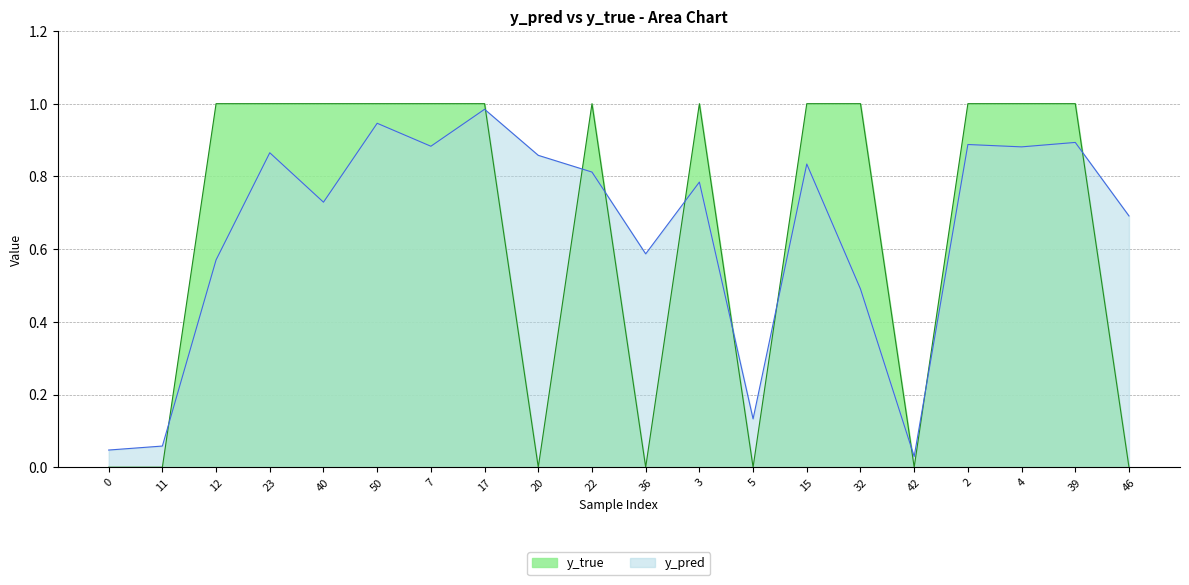

Is it true that y_true equals 1.6 at 39?

False